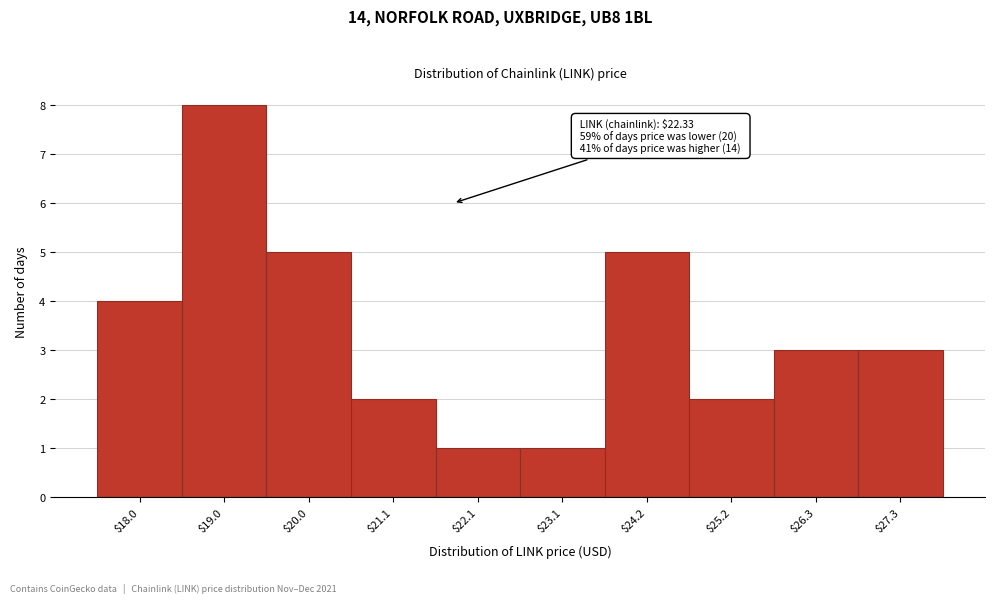

Reading left to right, what are all the values shown in this chart?

4	8	5	2	1	1	5	2	3	3